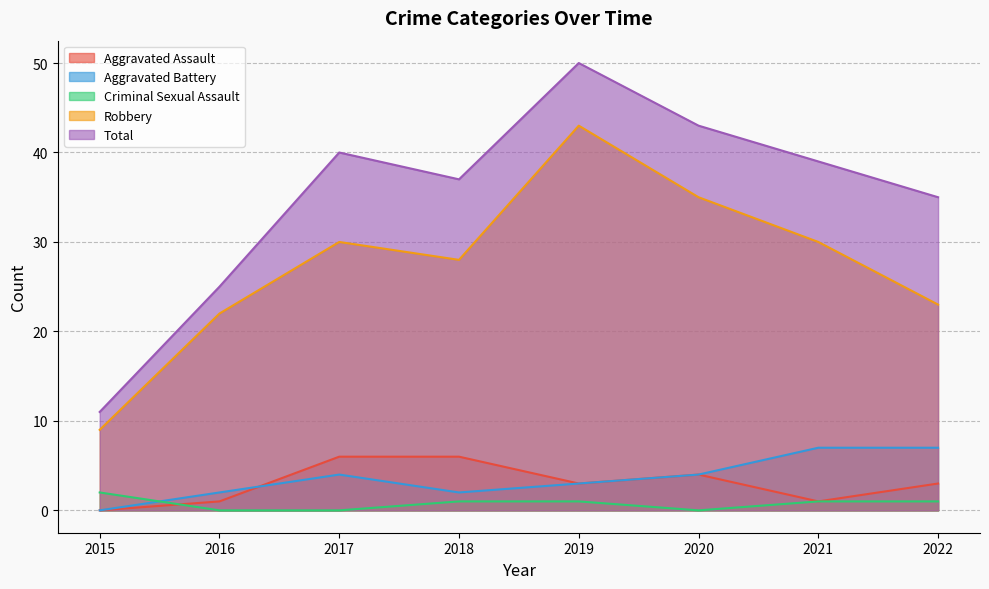

Is it true that Aggravated Battery equals 2 at 2022?

False